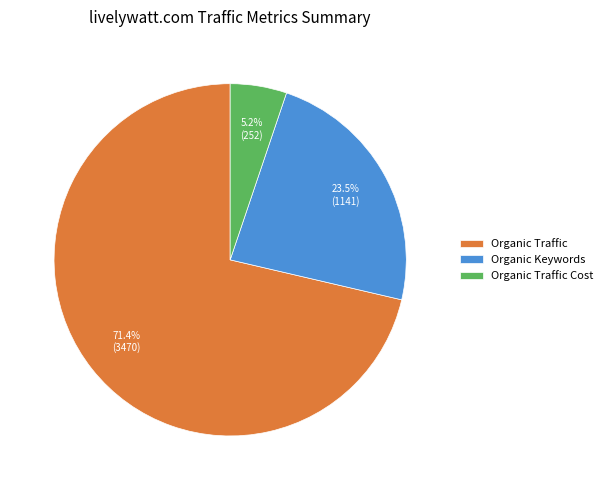

What percentage is NOT represented by Organic Traffic Cost?

94.8%